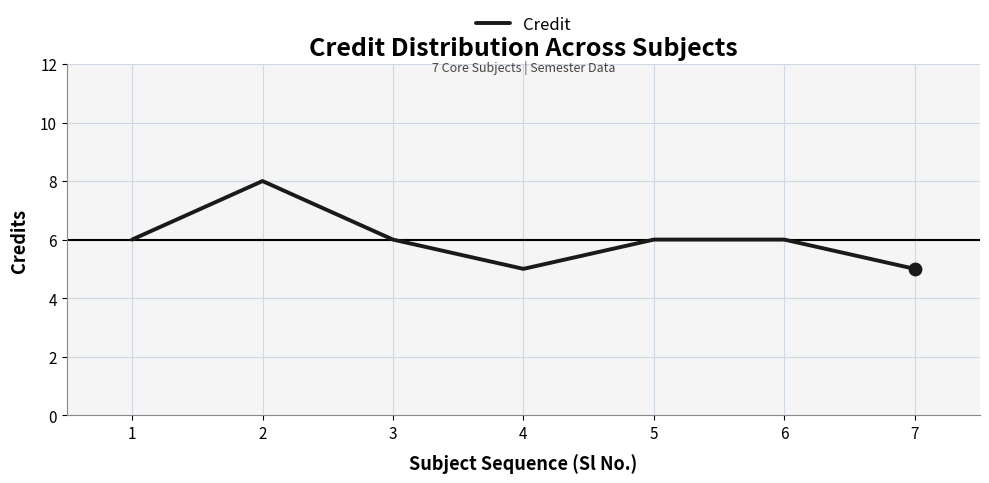

What is the change in value from 4 to 6?

+1